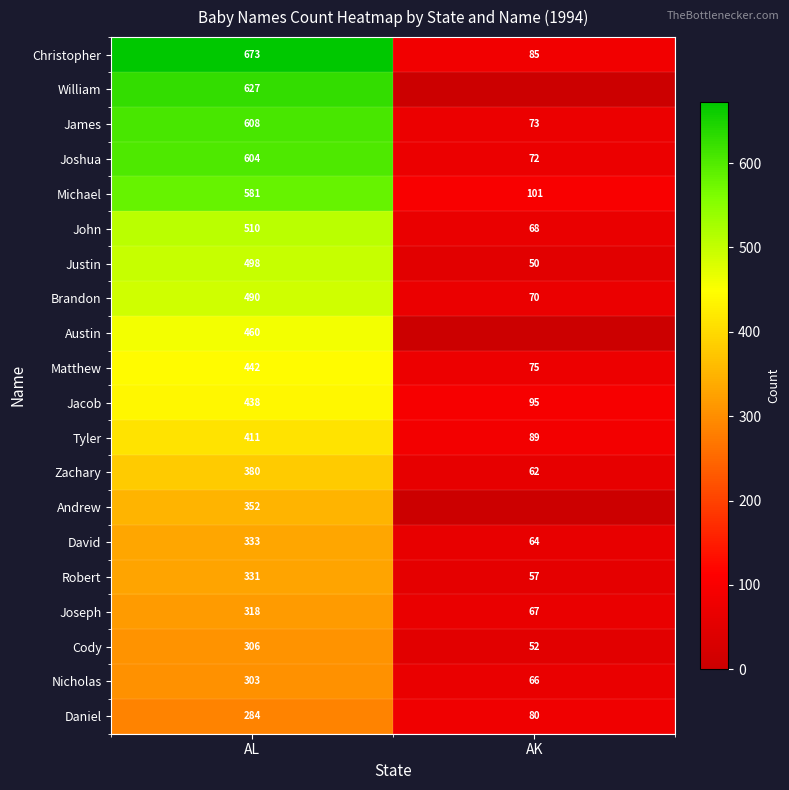

What is the difference between the maximum and minimum values in the Joseph series?

251